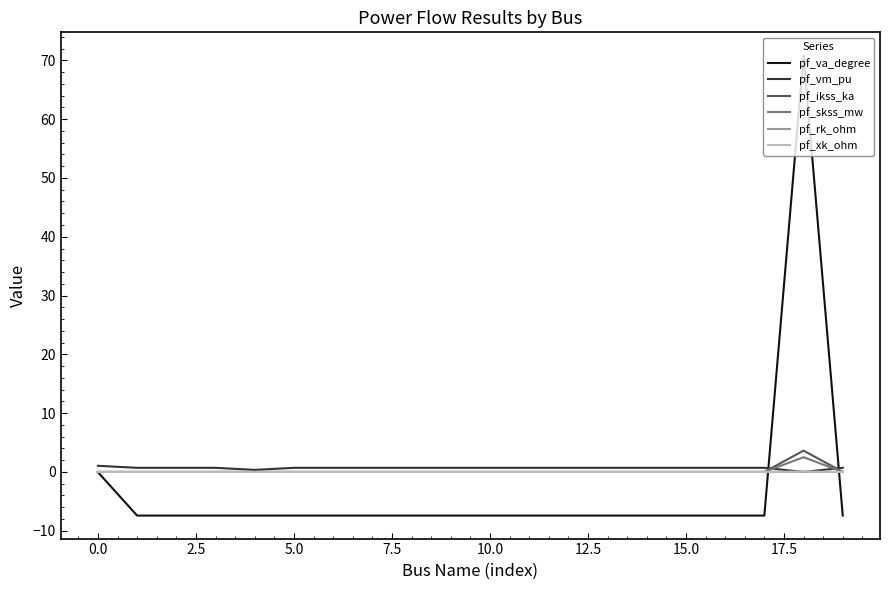

Which series has the largest range (max minus min)?

pf_va_degree